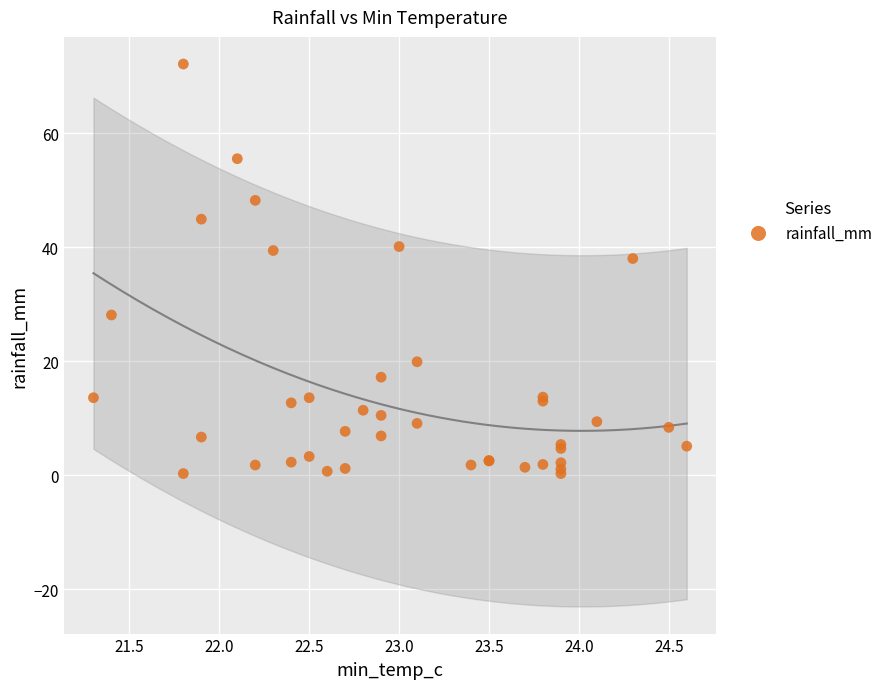

What Y value in the scatter plot is closest to 36?

38.0